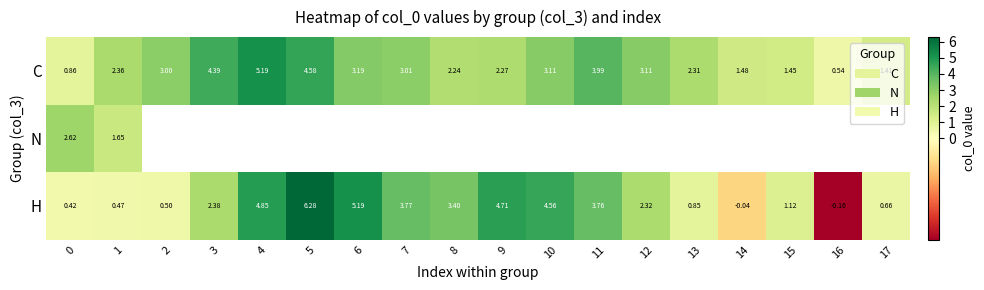

Rank the series at 0 from lowest to highest value.

H, C, N